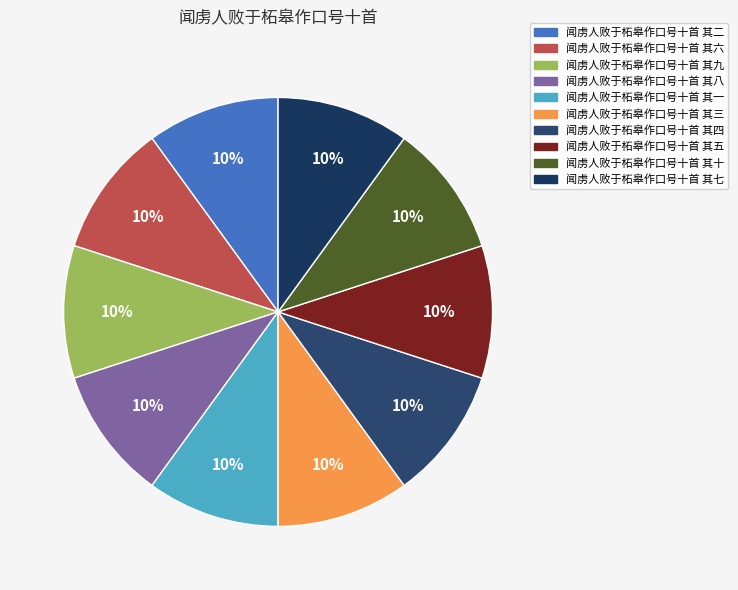

What percentage is the 闻虏人败于柘皋作口号十首 其九 slice, to the nearest percent?

10%